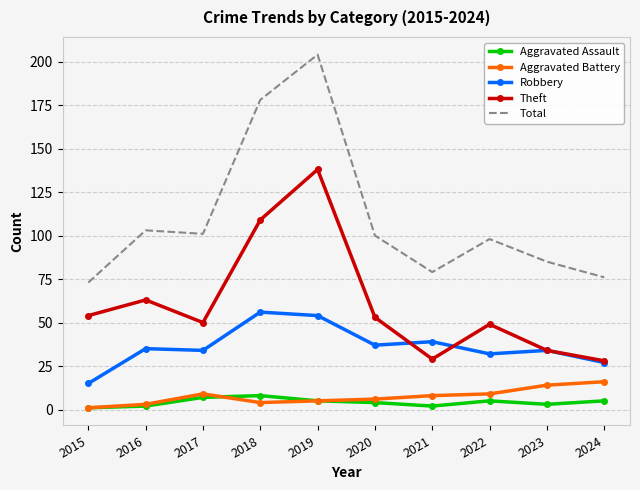

True or false: Total has a value of 25 at 2016.

False